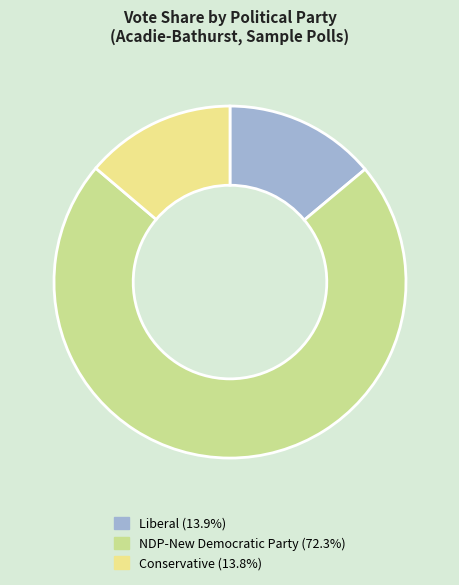

Does any single category account for the majority?

Yes